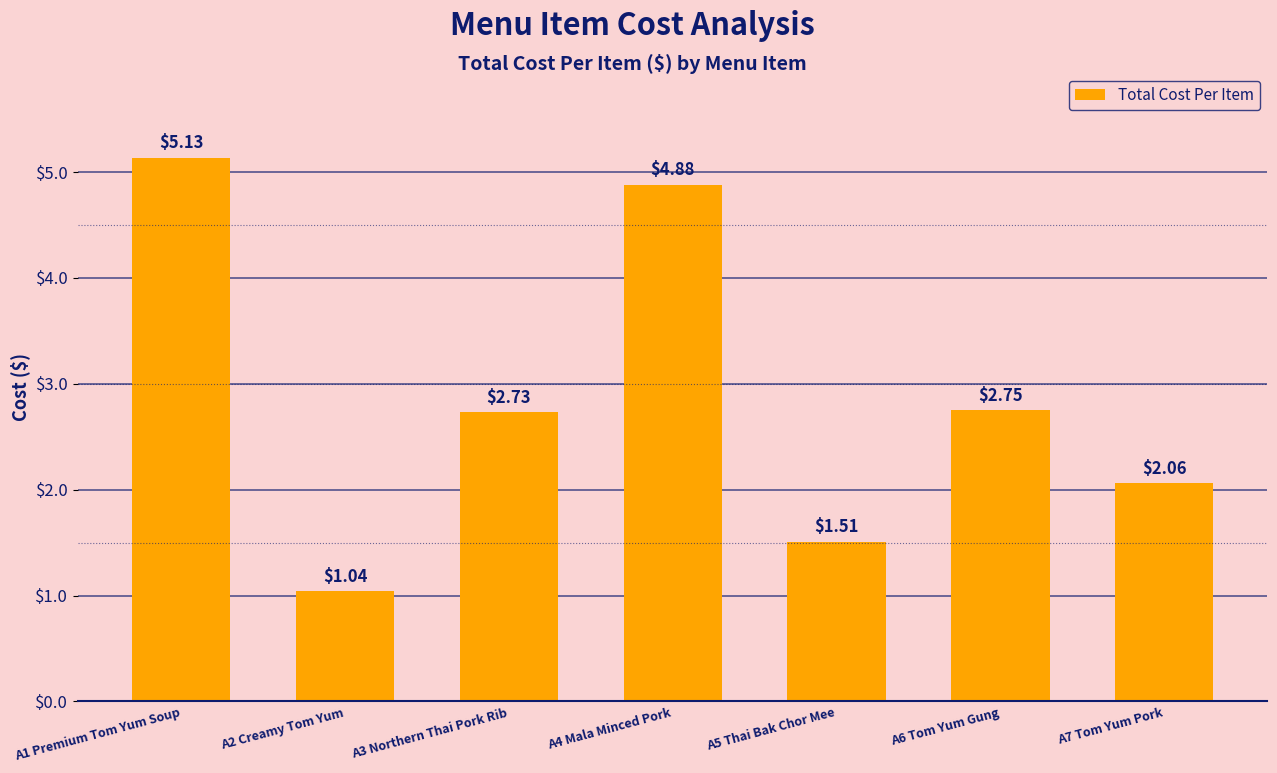

List the labels in order of value, largest first.

A1 Premium Tom Yum Soup, A4 Mala Minced Pork, A6 Tom Yum Gung, A3 Northern Thai Pork Rib, A7 Tom Yum Pork, A5 Thai Bak Chor Mee, A2 Creamy Tom Yum